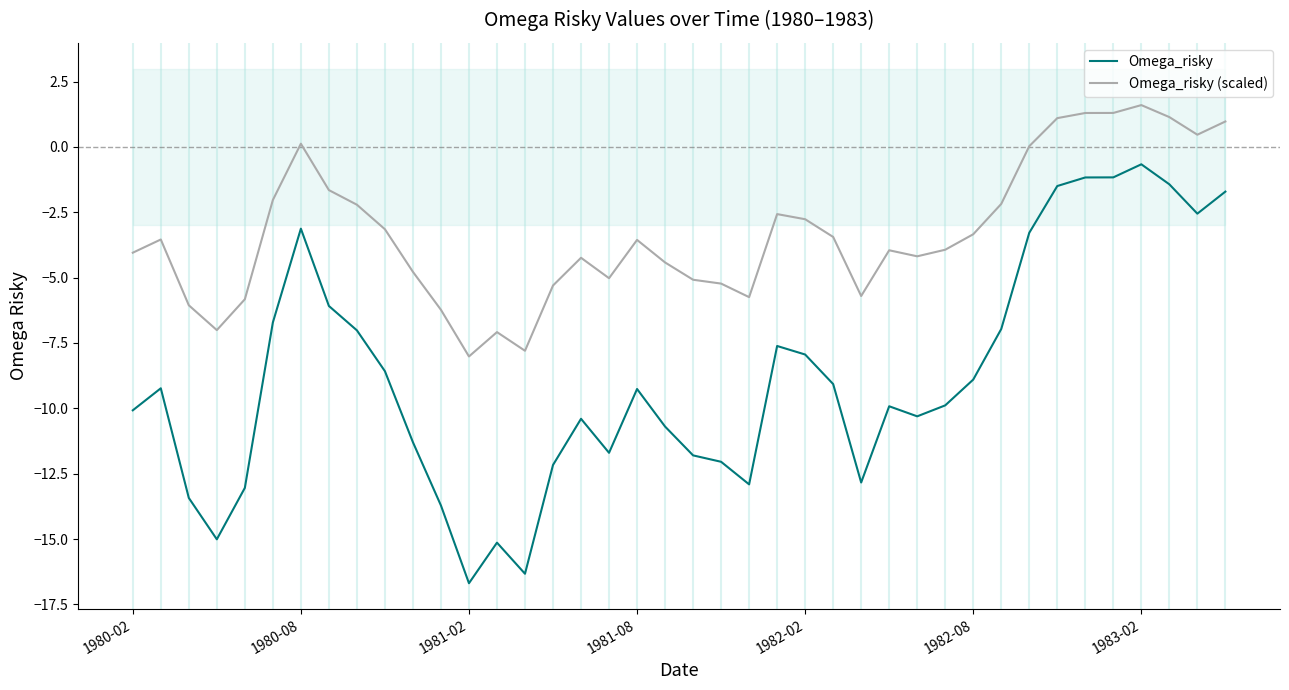

Which has a higher value, 37 or 8?

37